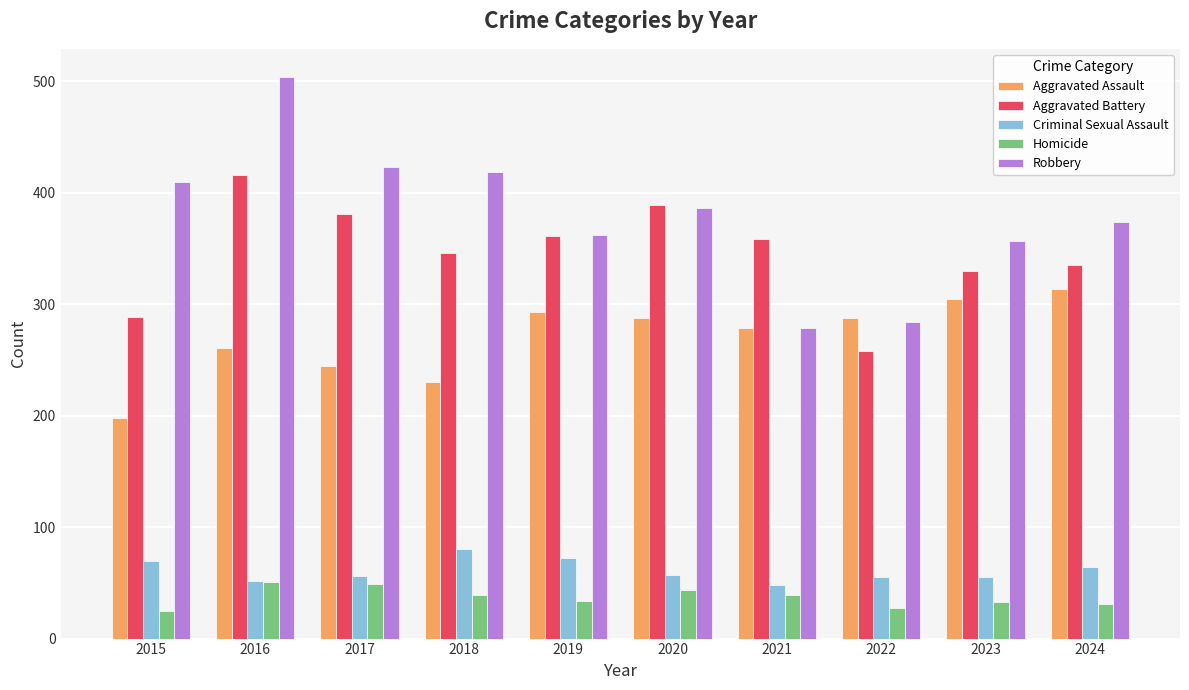

Which series has the largest total across all categories?

Robbery